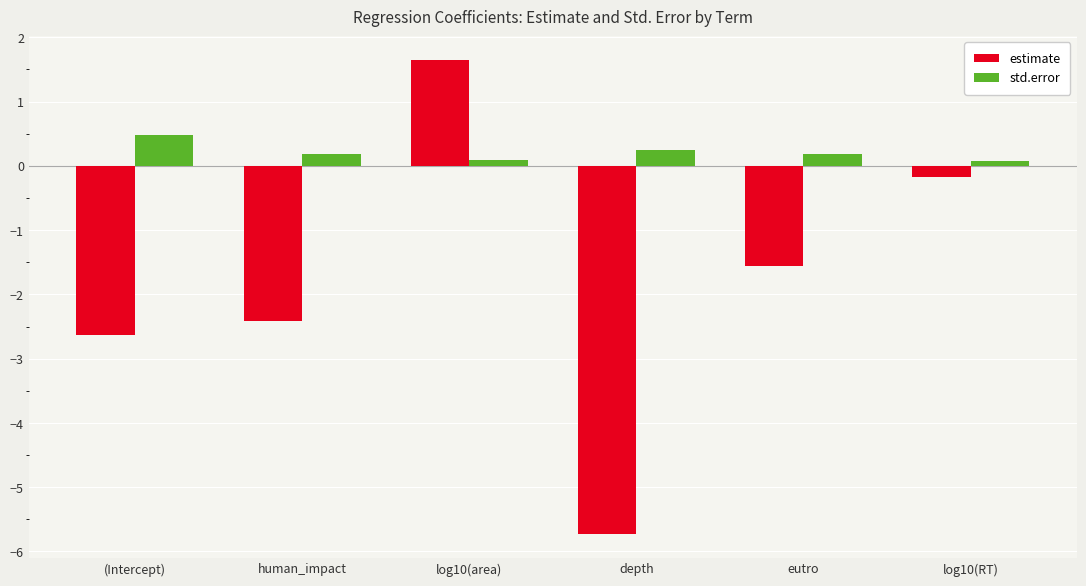

Reading left to right, transcribe all the data shown in this chart.

estimate: (Intercept)=-2.6	human_impact=-2.4	log10(area)=1.6	depth=-5.7	eutro=-1.6	log10(RT)=-0.2
std.error: (Intercept)=0.5	human_impact=0.2	log10(area)=0.1	depth=0.2	eutro=0.2	log10(RT)=0.1